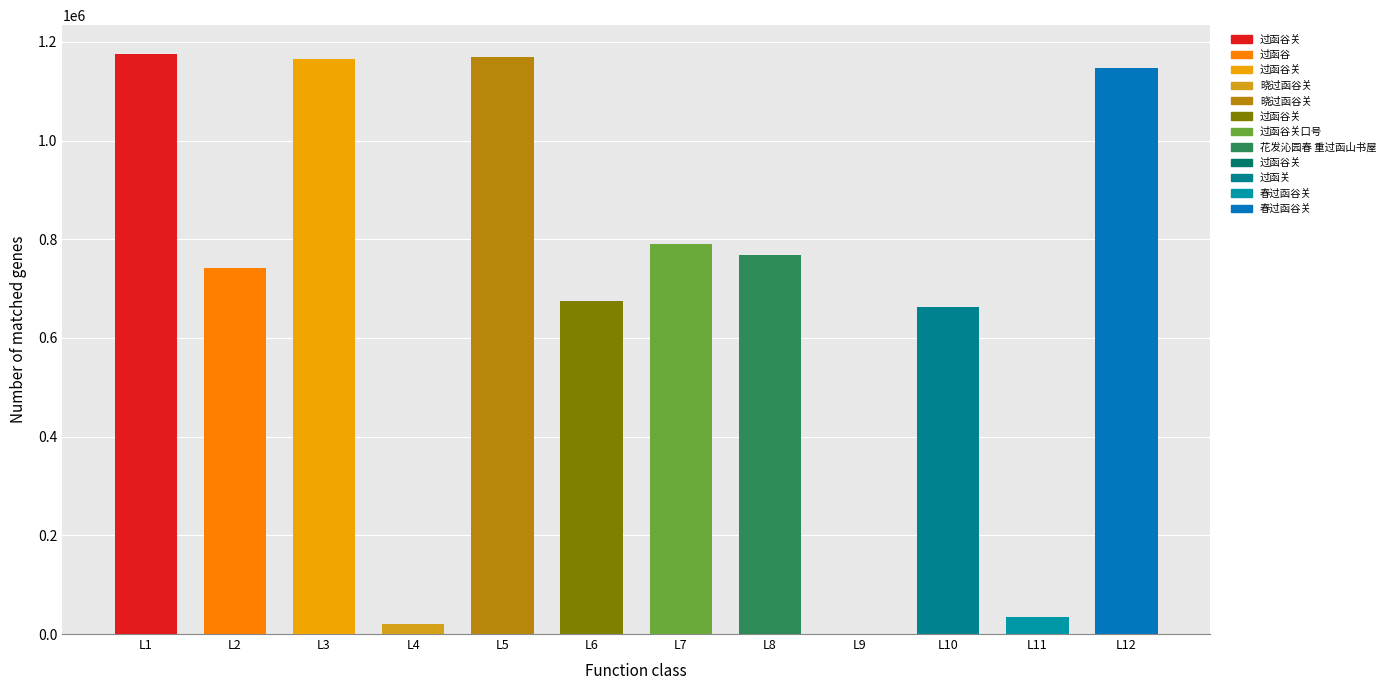

Where does the data first go above 768565?

L1